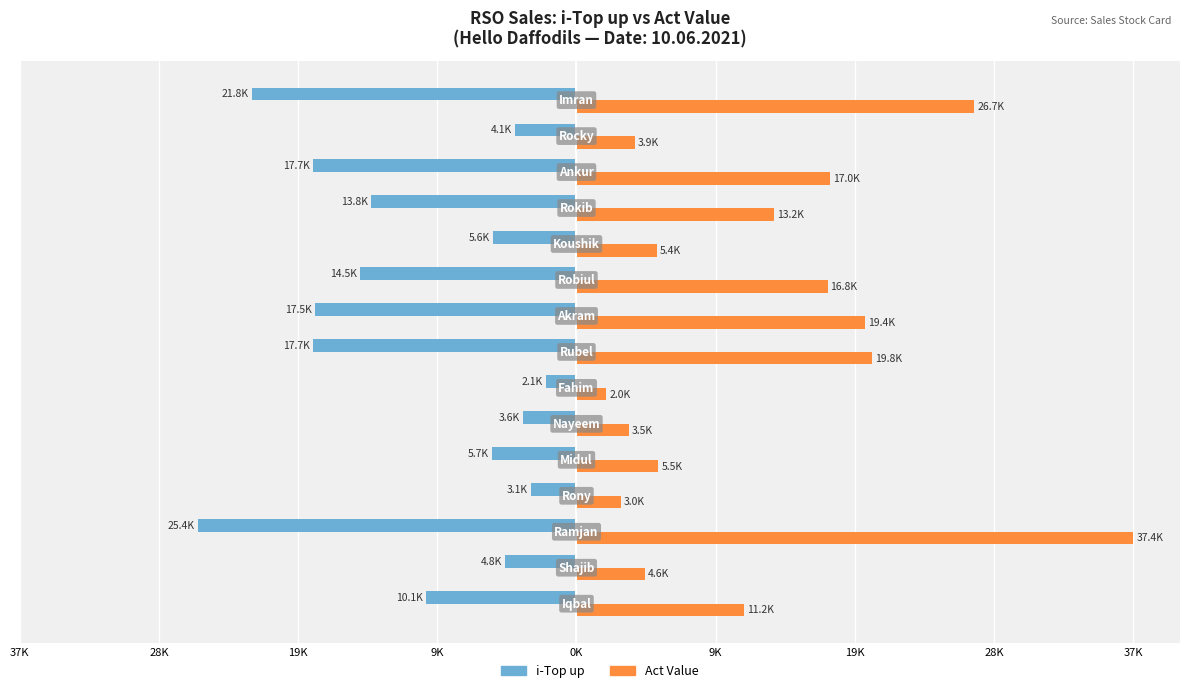

What are all the series names shown in the legend?

i-Top up, Act Value